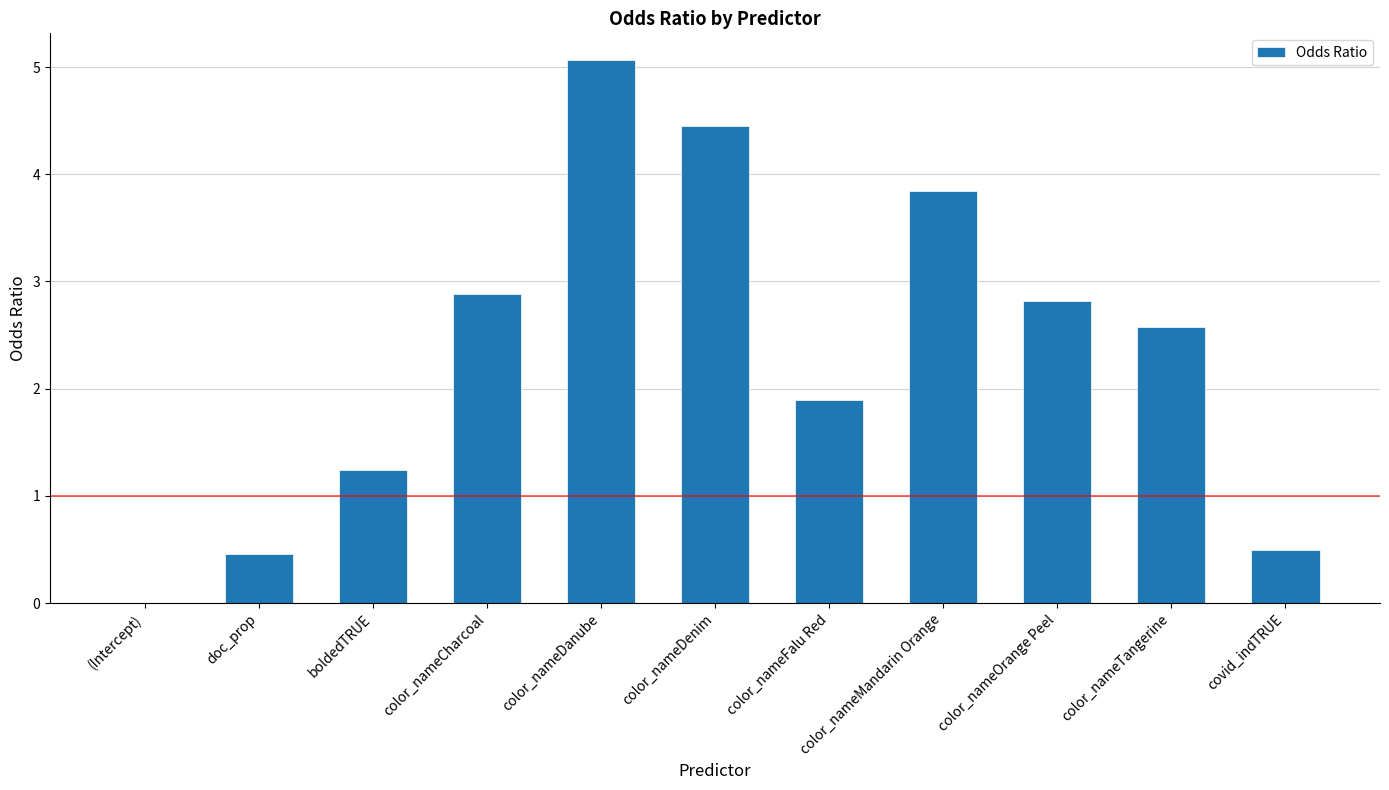

What is the sum of the values at color_nameOrange Peel and color_nameDenim?

7.3